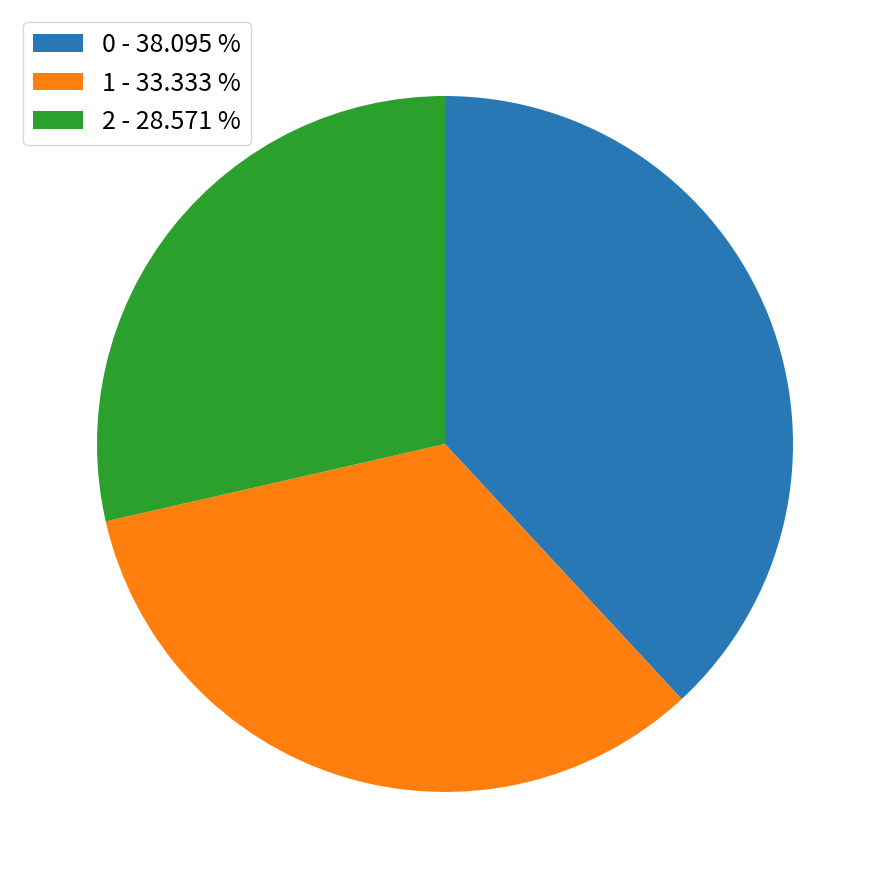

Rank the categories by value from lowest to highest.

2, 1, 0